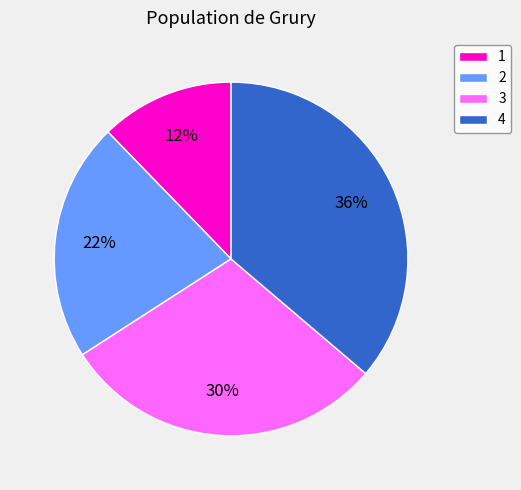

Count the number of slices in the pie.

4